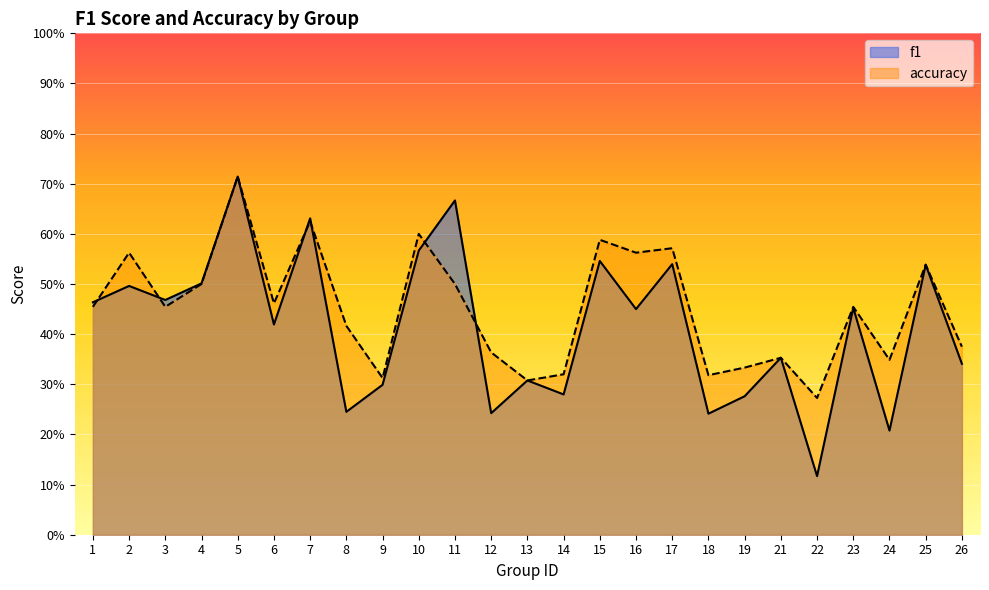

What is the spread (max minus min) of values at 12?

0.1